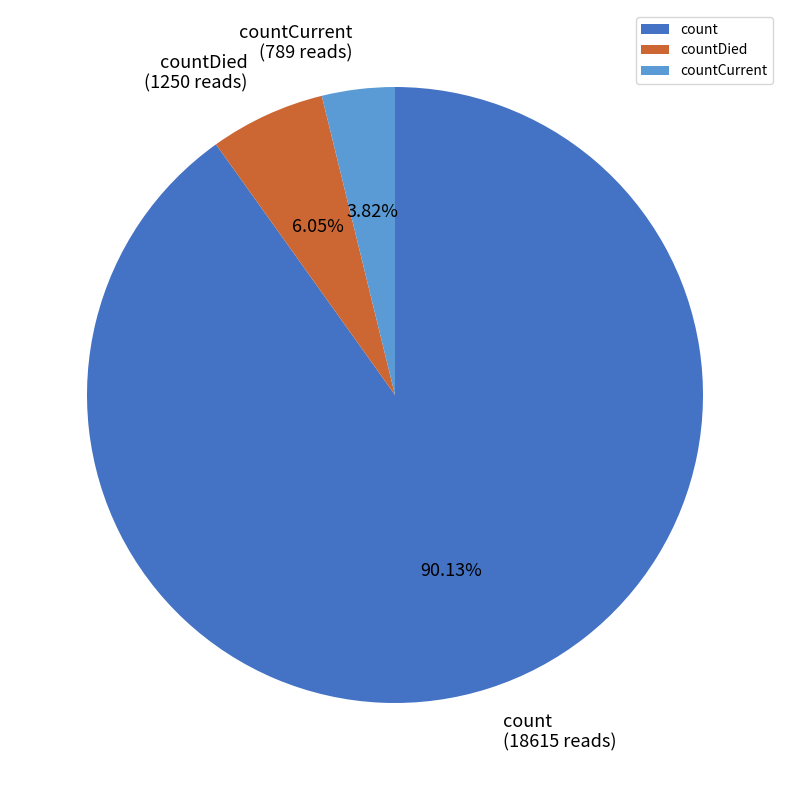

Is it true that count is 99% of the pie?

False